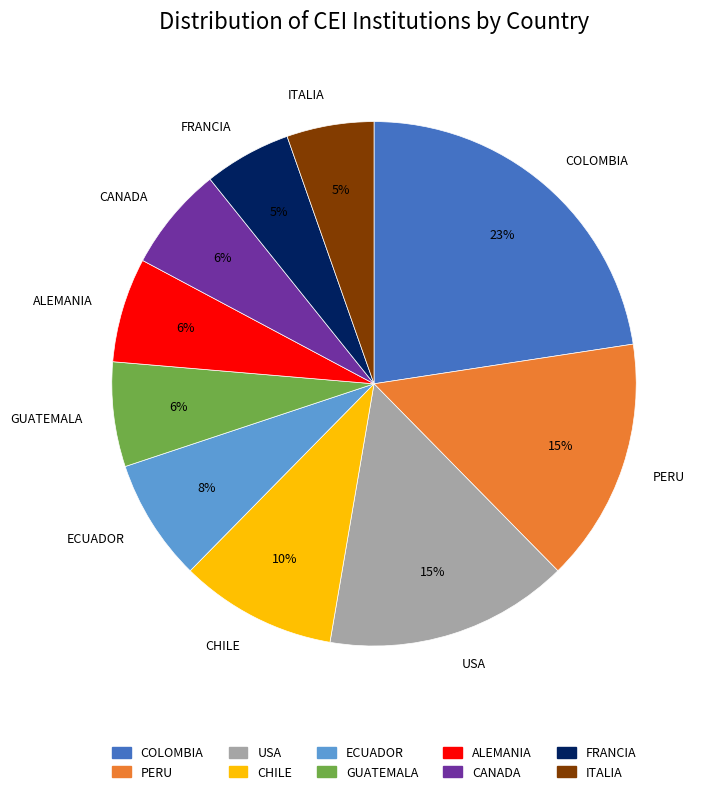

Does ECUADOR represent more than half of the total?

No